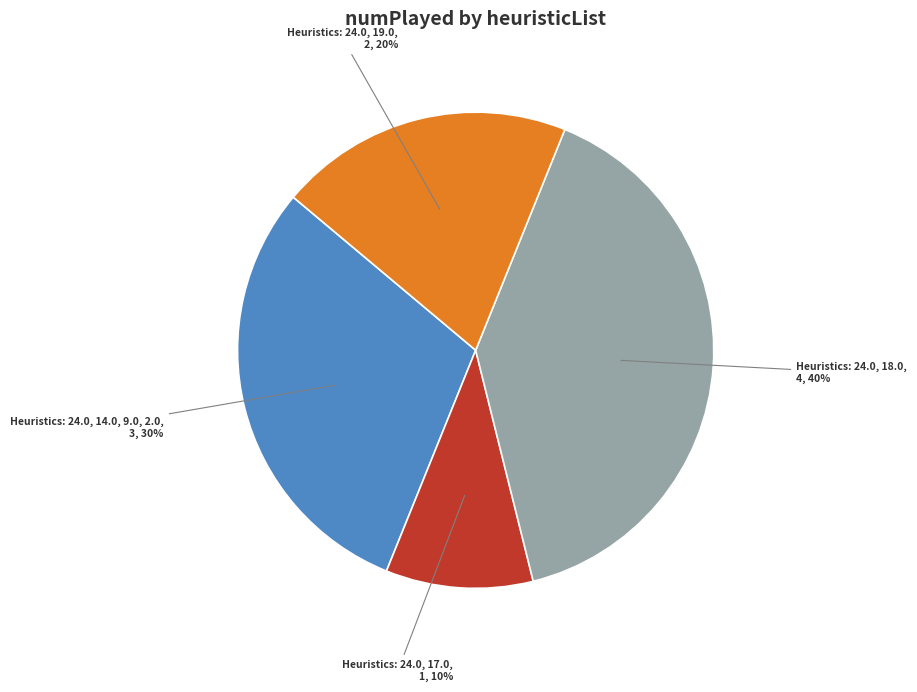

How many slices are in this pie chart?

4